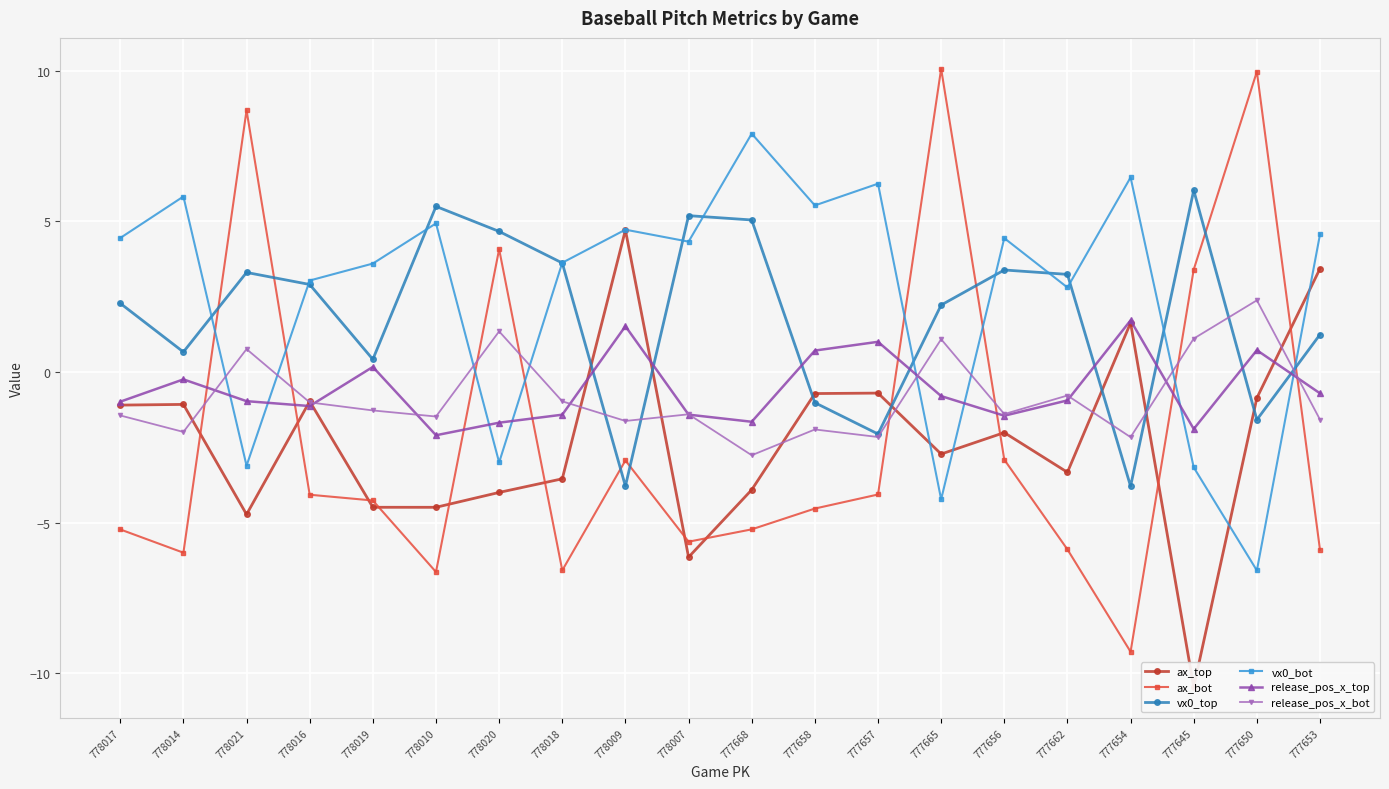

How many distinct data groups are displayed?

6